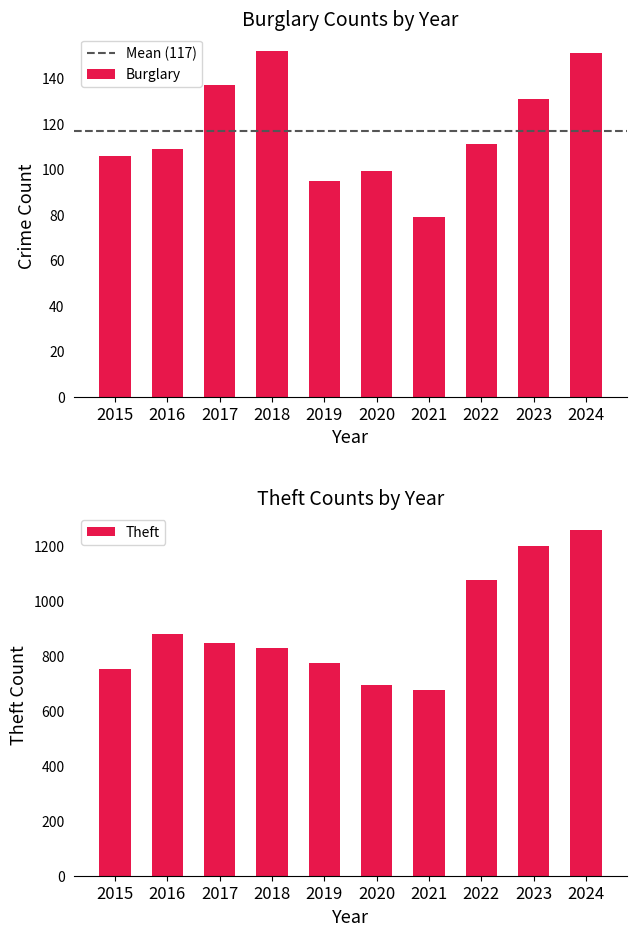

What is the difference between the second highest and minimum values in the Burglary series?

72